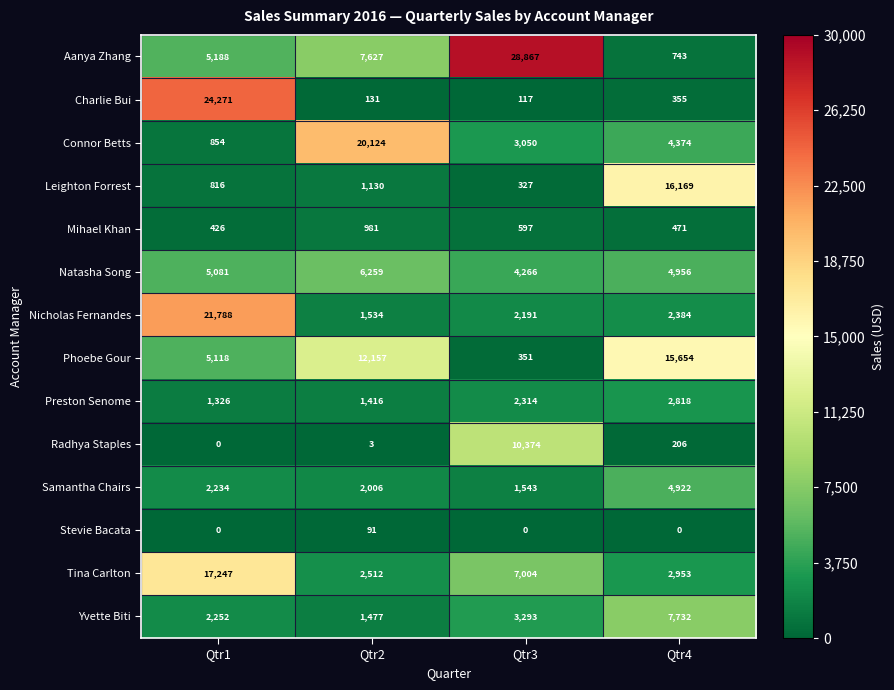

What is the spread (max minus min) of values at Qtr4?

16169